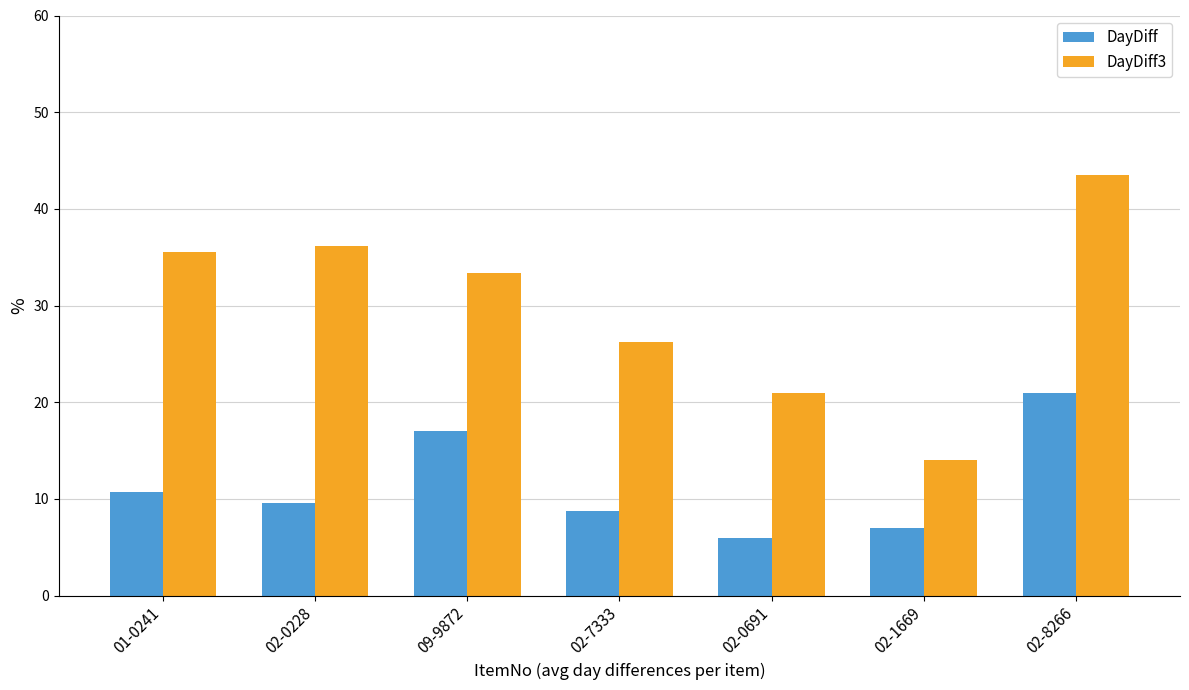

What is the label of the 3rd bar from the right?

02-0691